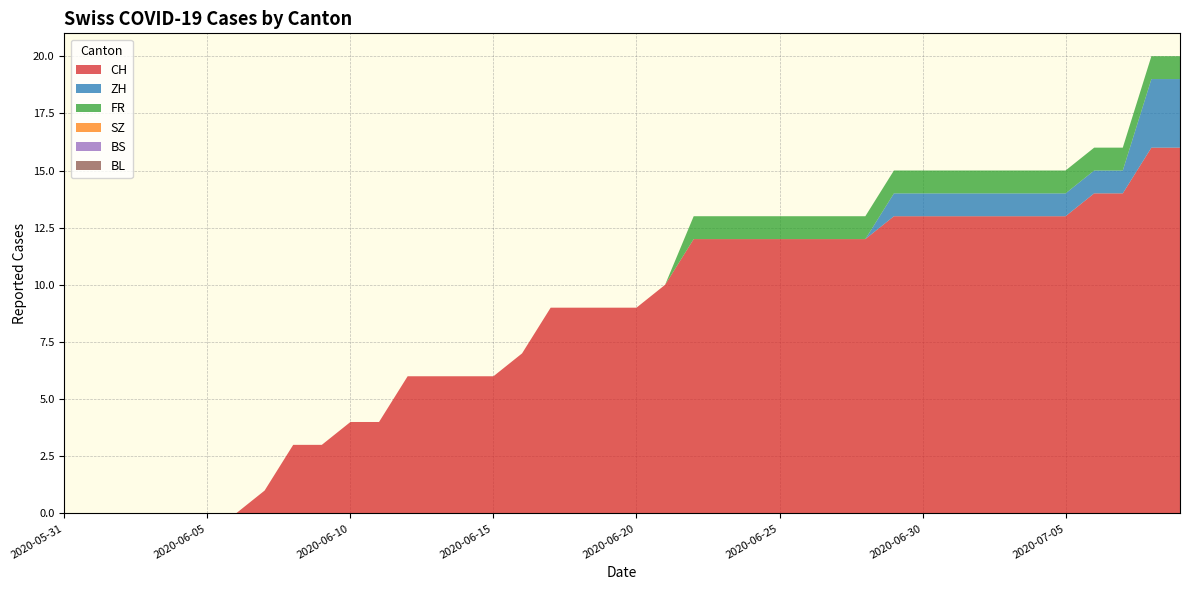

Reading right to left, list all the values displayed in this chart.

CH: 16	16	14	14	13	13	13	13	13	13	13	12	12	12	12	12	12	12	10	9	9	9	9	7	6	6	6	6	4	4	3	3	1	0	0	0	0	0	0	0
ZH: 3	3	1	1	1	1	1	1	1	1	1	0	0	0	0	0	0	0	0	0	0	0	0	0	0	0	0	0	0	0	0	0	0	0	0	0	0	0	0	0
FR: 1	1	1	1	1	1	1	1	1	1	1	1	1	1	1	1	1	1	0	0	0	0	0	0	0	0	0	0	0	0	0	0	0	0	0	0	0	0	0	0
SZ: 0	0	0	0	0	0	0	0	0	0	0	0	0	0	0	0	0	0	0	0	0	0	0	0	0	0	0	0	0	0	0	0	0	0	0	0	0	0	0	0
BS: 0	0	0	0	0	0	0	0	0	0	0	0	0	0	0	0	0	0	0	0	0	0	0	0	0	0	0	0	0	0	0	0	0	0	0	0	0	0	0	0
BL: 0	0	0	0	0	0	0	0	0	0	0	0	0	0	0	0	0	0	0	0	0	0	0	0	0	0	0	0	0	0	0	0	0	0	0	0	0	0	0	0